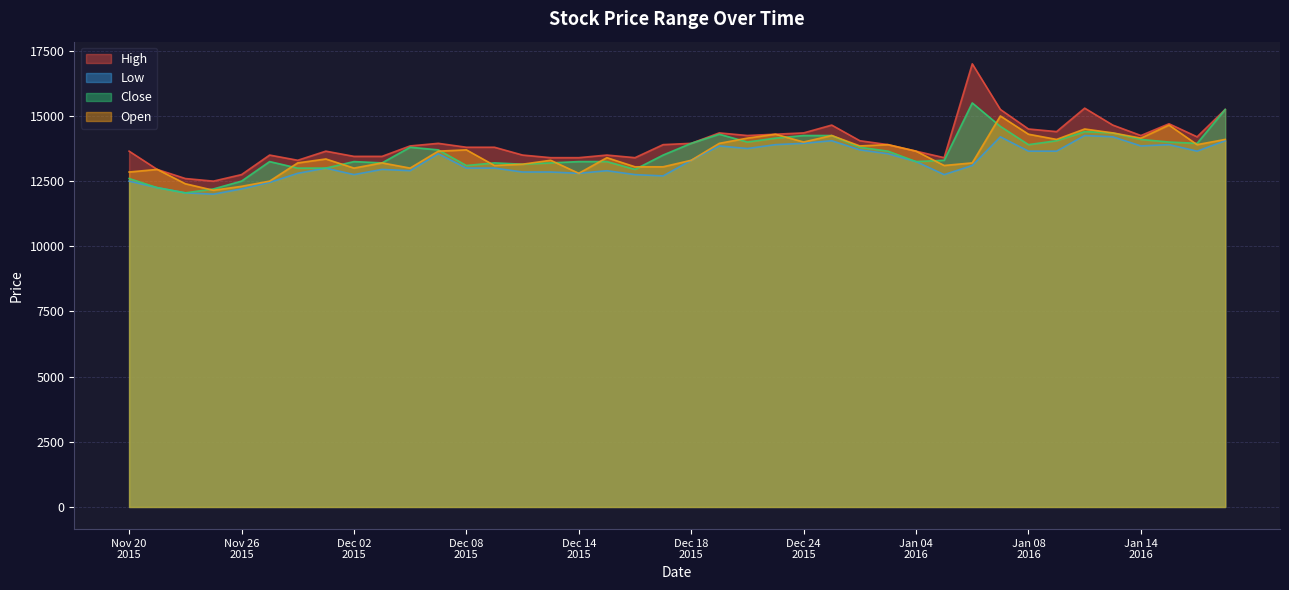

What is the difference between the maximum and minimum values in the Close series?

3450